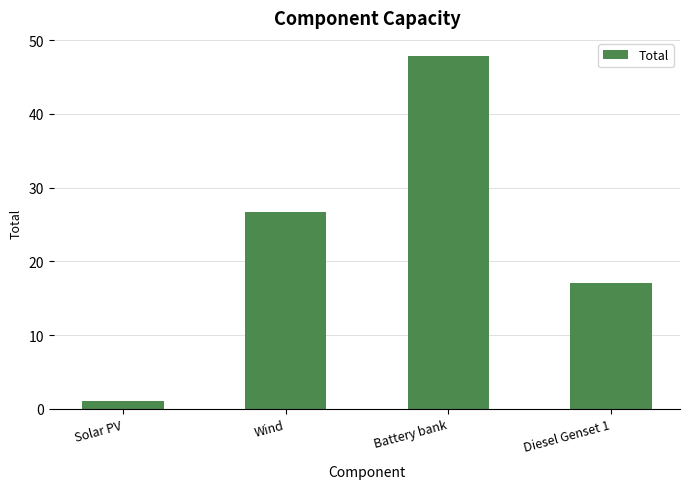

What is the change in value from Solar PV to Wind?

+25.7